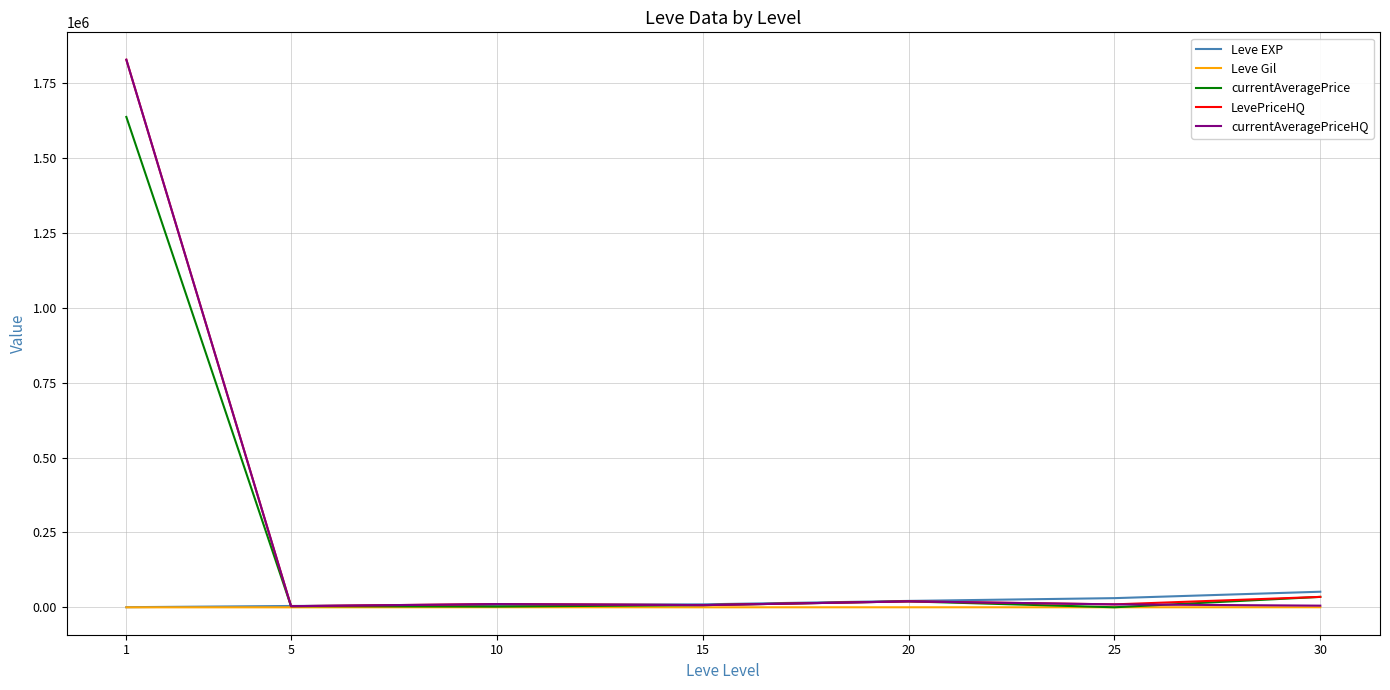

The value of Leve EXP at 30 is 52220.0. True or false?

True